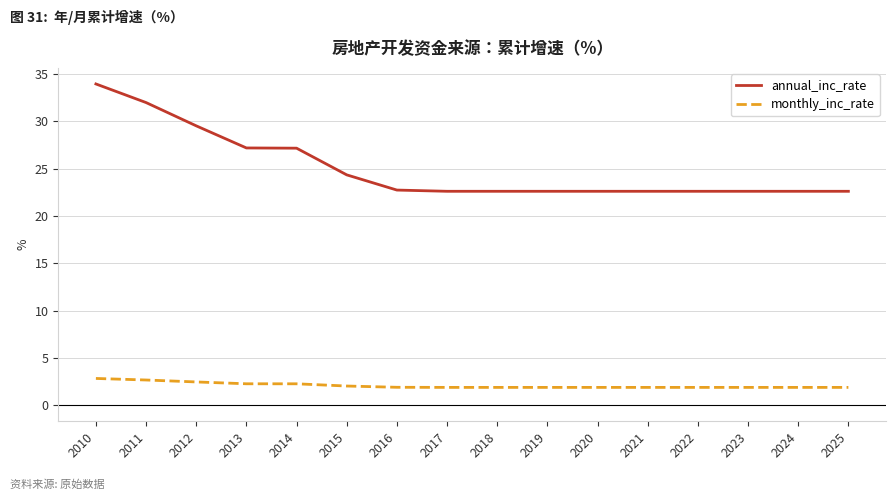

At how many categories does at least one series exceed 20?

16